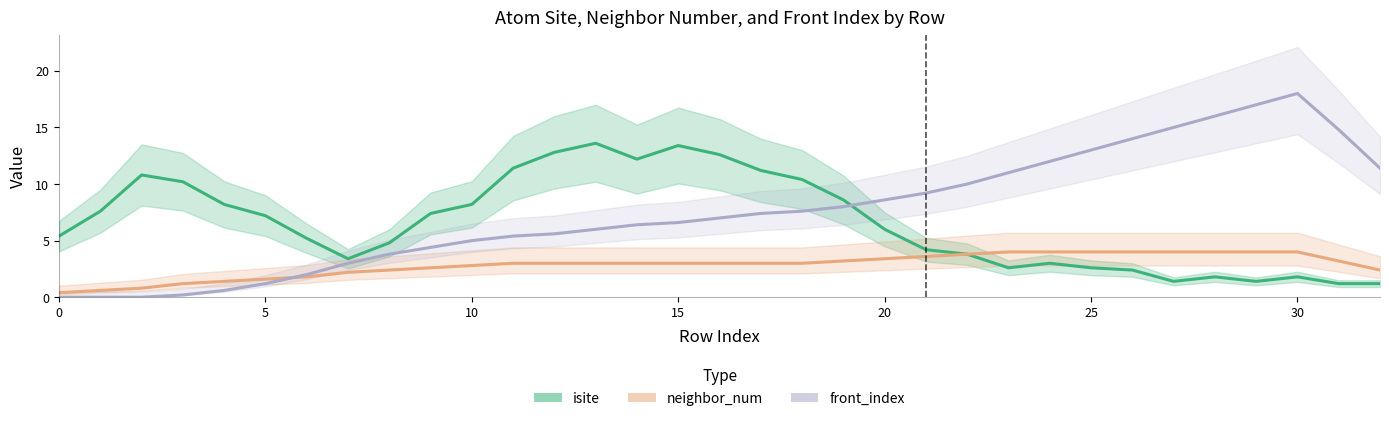

What is the label of the 15th point from the right?

18